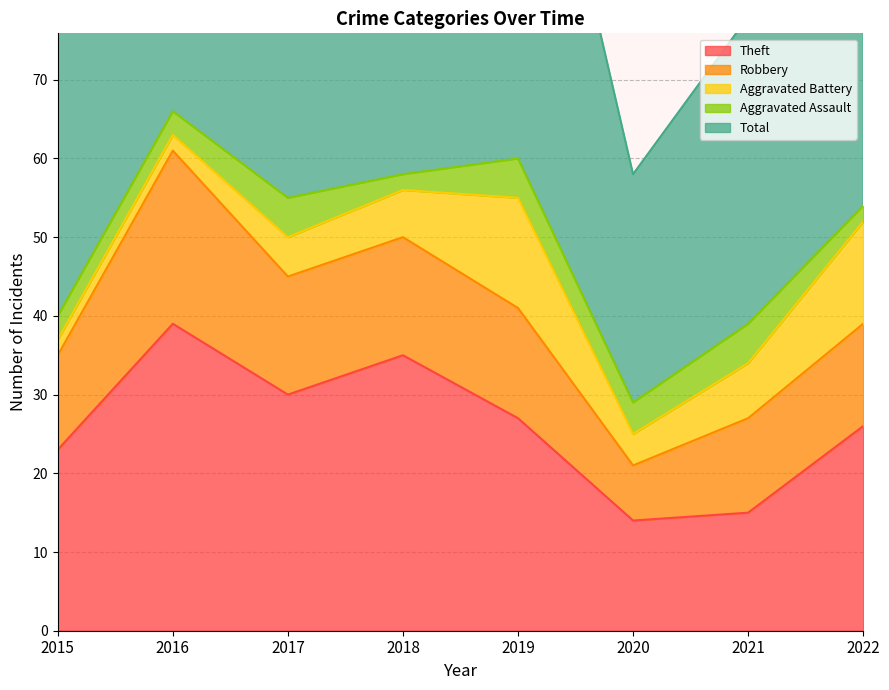

Rank the categories by Total value from highest to lowest.

2016, 2019, 2018, 2022, 2017, 2015, 2021, 2020